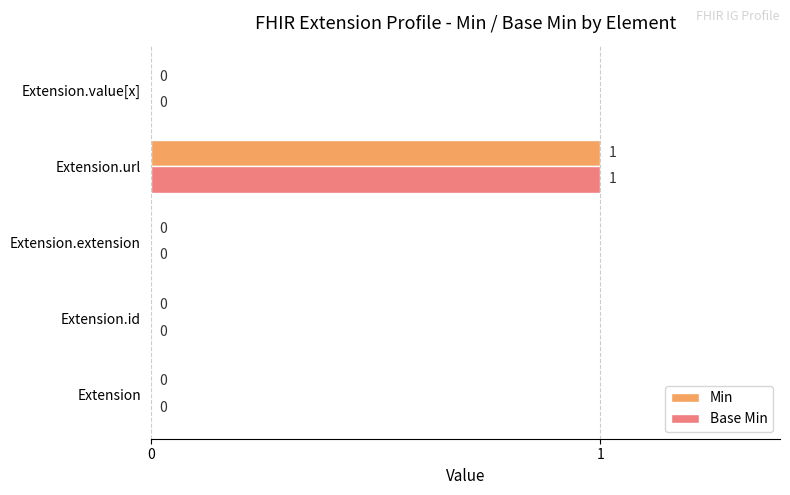

What is the highest value of the Base Min series?

1